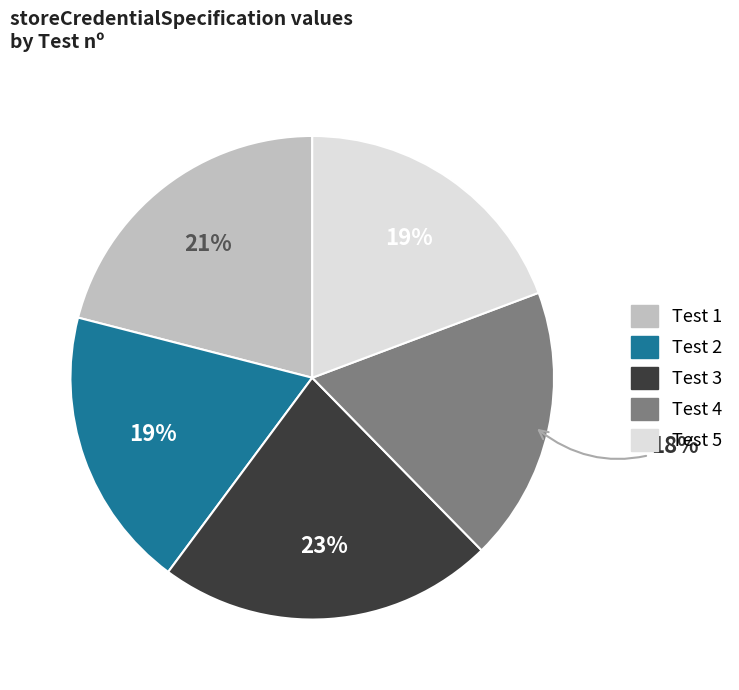

To the nearest percent, what percentage of the pie is Test 4?

18%